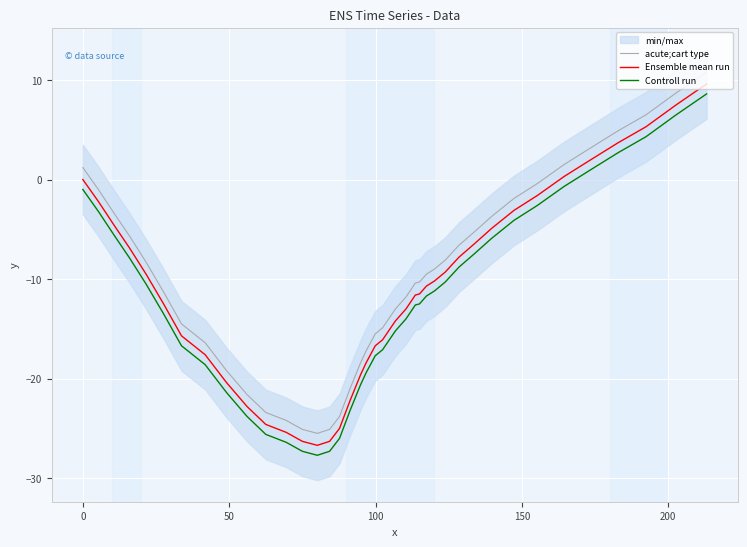

How many values in Ensemble mean run are below zero?

33